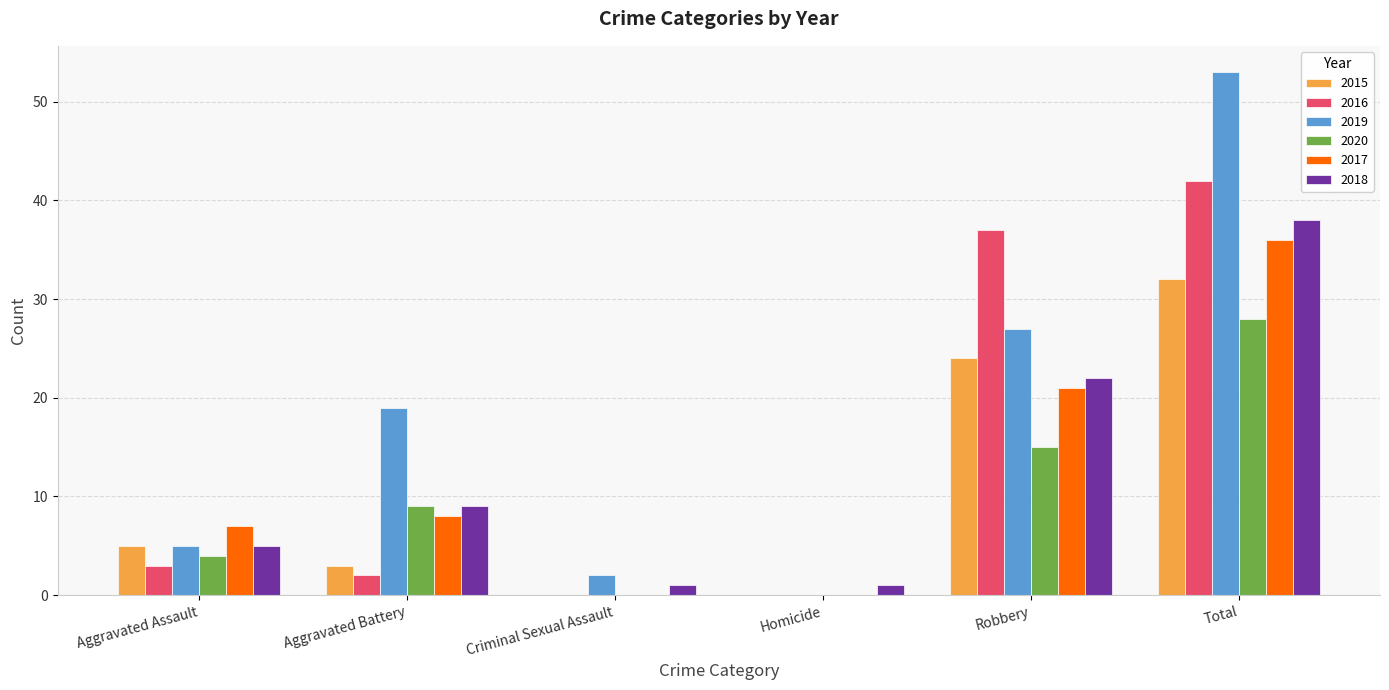

What is the sum of all 2017 values?

72